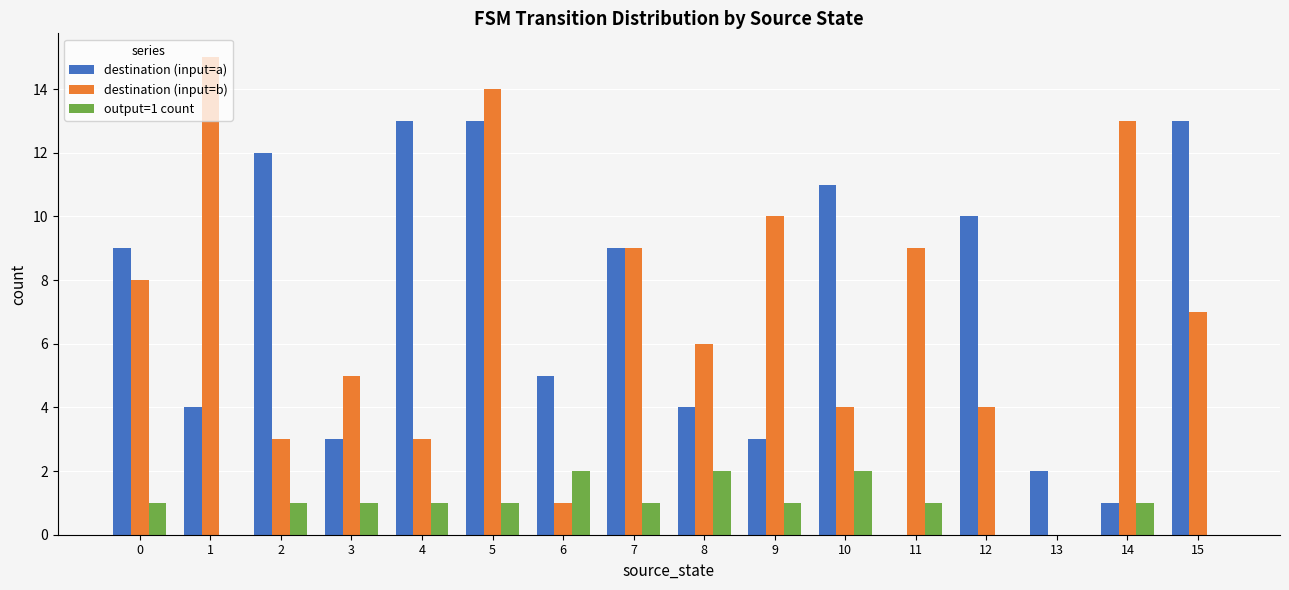

What is the maximum value shown in the chart?

15